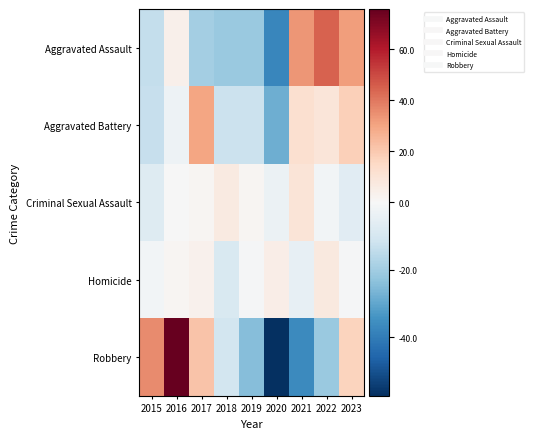

At which category is the sum across all series the highest?

2016